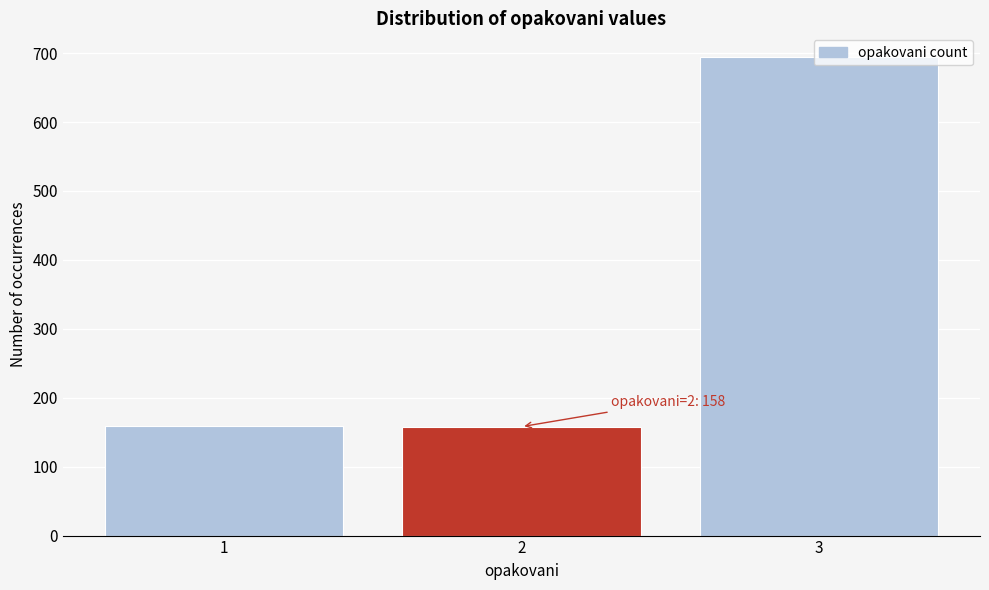

Is it true that the value at 3 is 1064?

False